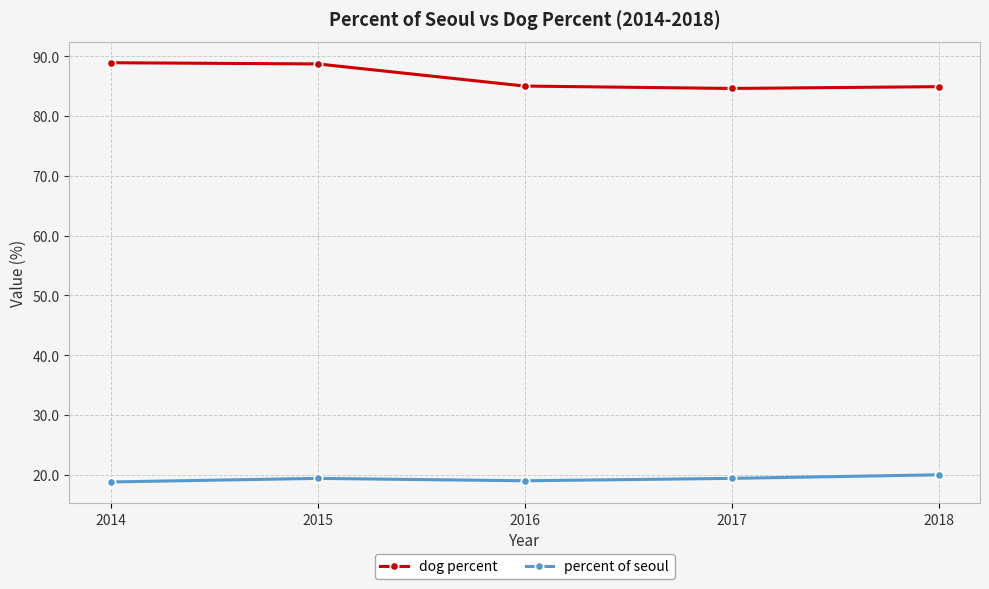

True or false: dog percent has a value of 151.6 at 2014.

False